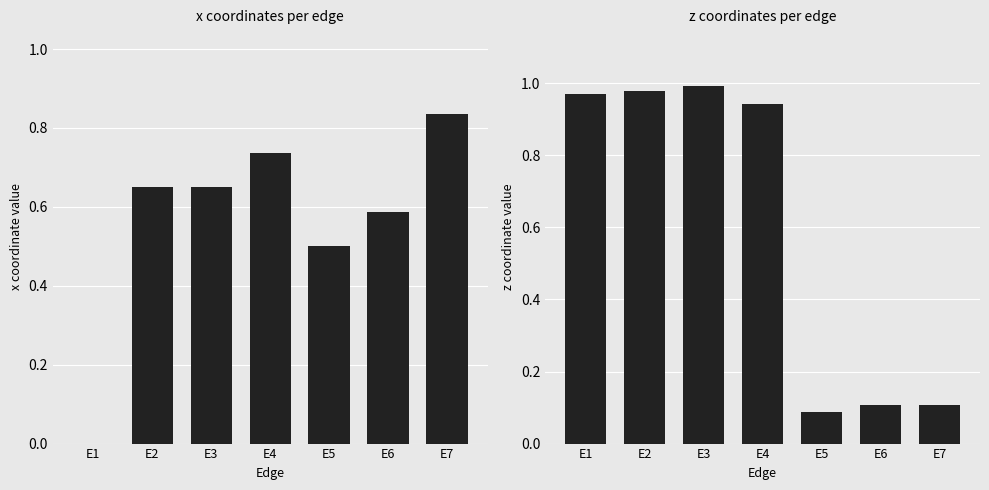

How many bars are there in total?

14